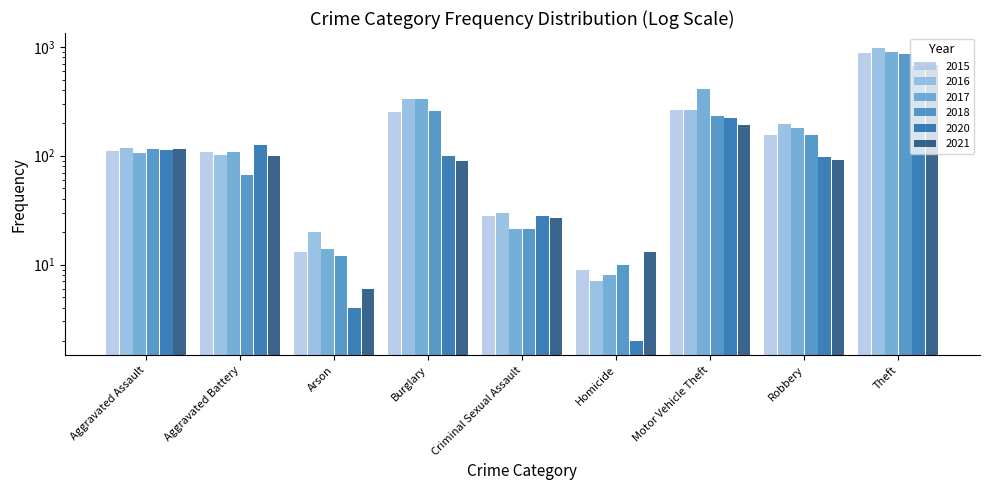

Between Arson and Theft, which series saw the biggest shift?

2016